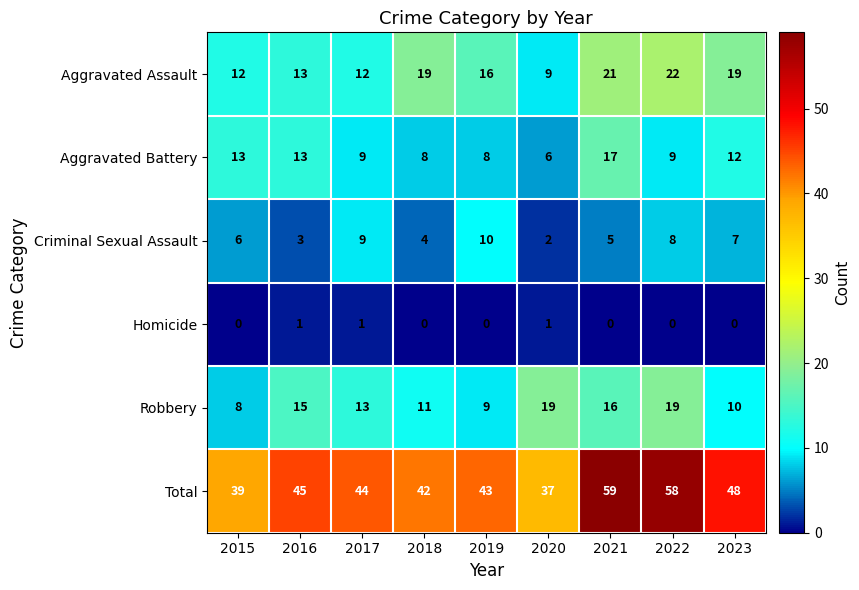

The value of Homicide at 2018 is 1. True or false?

False